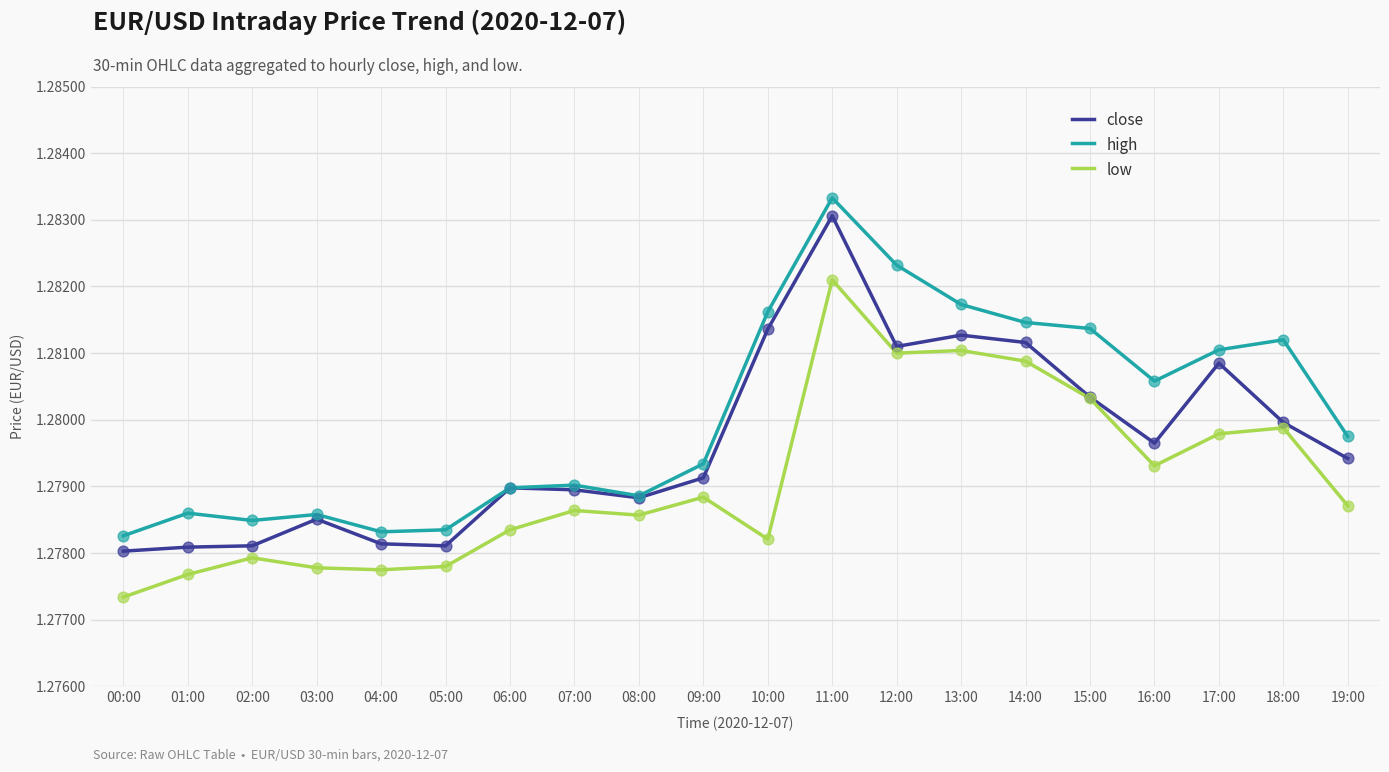

Is the value of high at 10:00 greater than the value of low at 00:00?

Yes